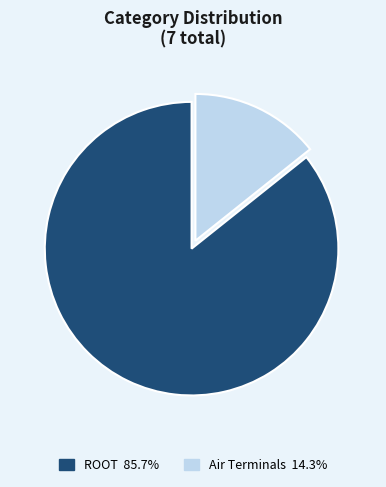

What is the largest slice in the pie chart?

ROOT